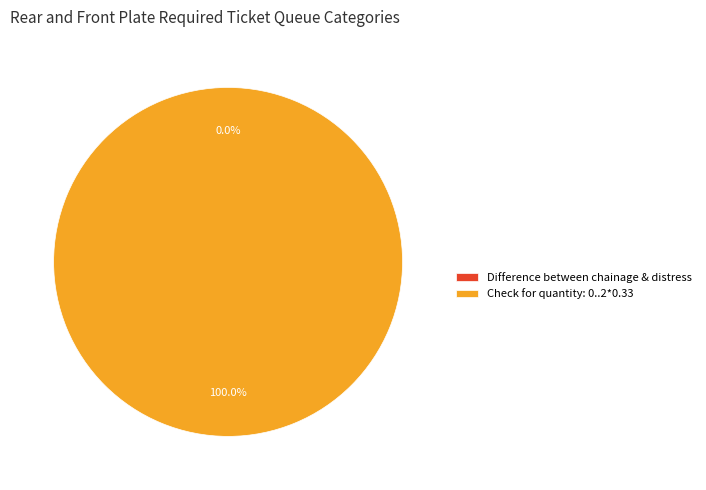

Count the number of slices in the pie.

2